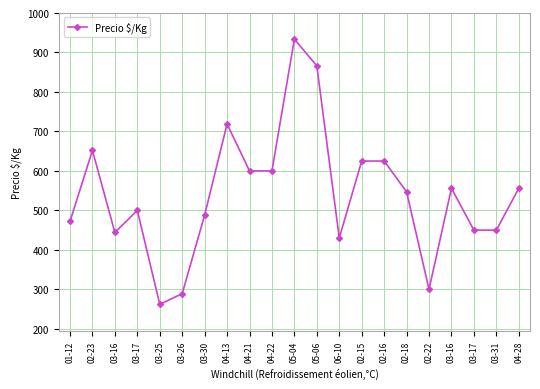

What is the change in value from 03-30 to 04-28?

+68